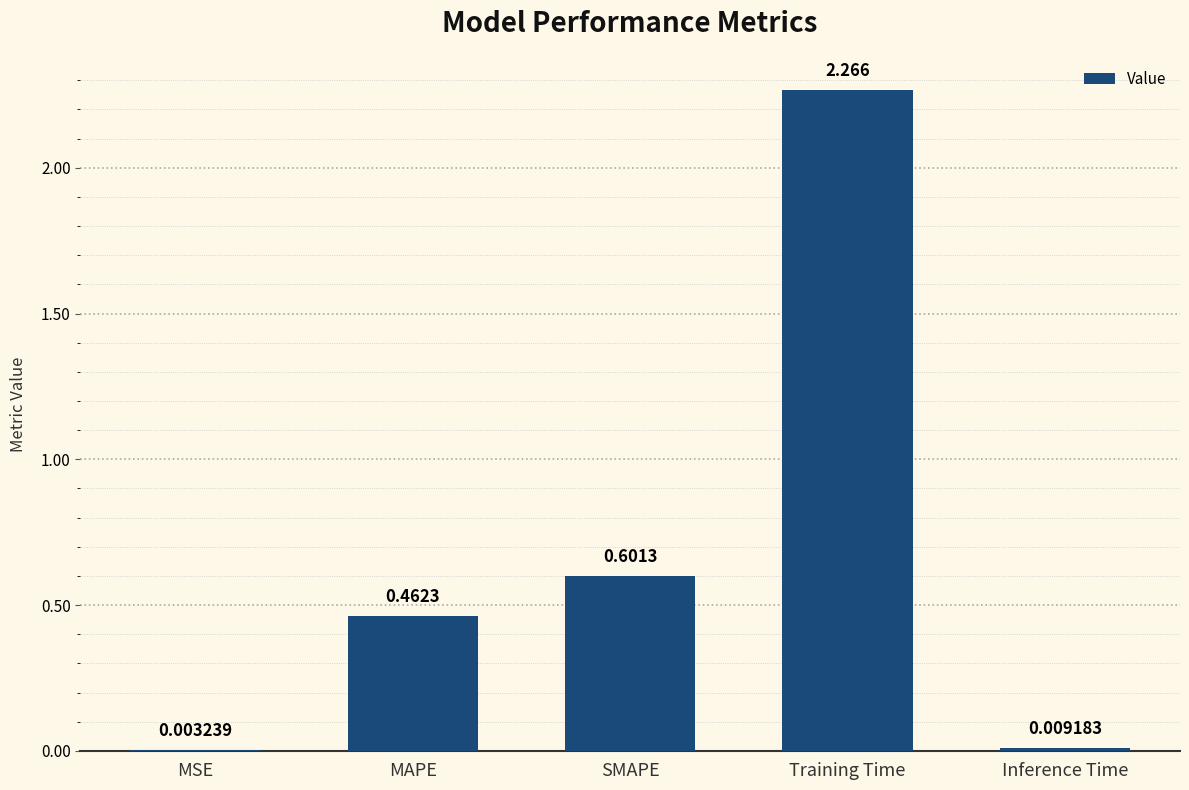

Are the bars grouped side by side (vs. stacked)?

No